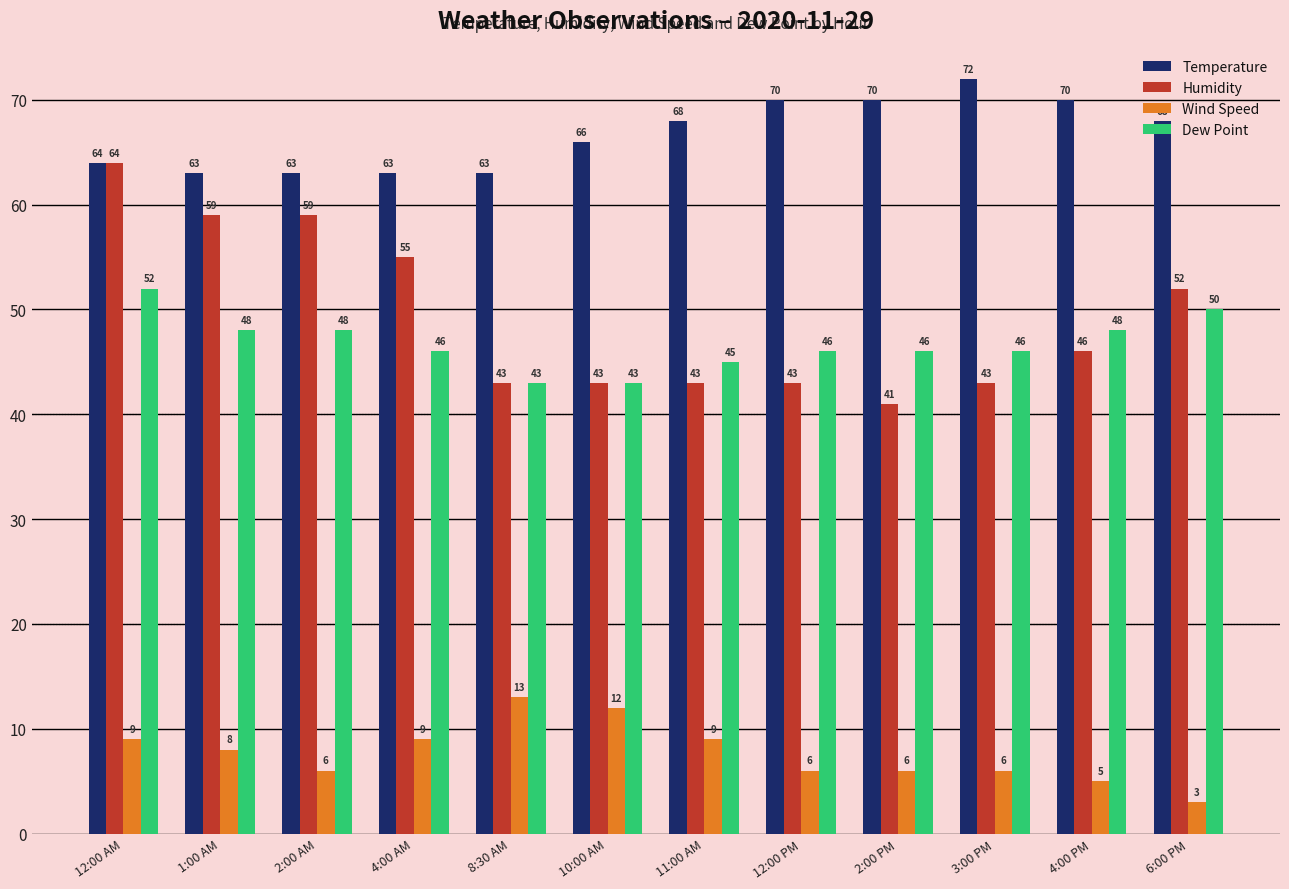

The value of Wind Speed at 12:00 AM is 9. True or false?

True